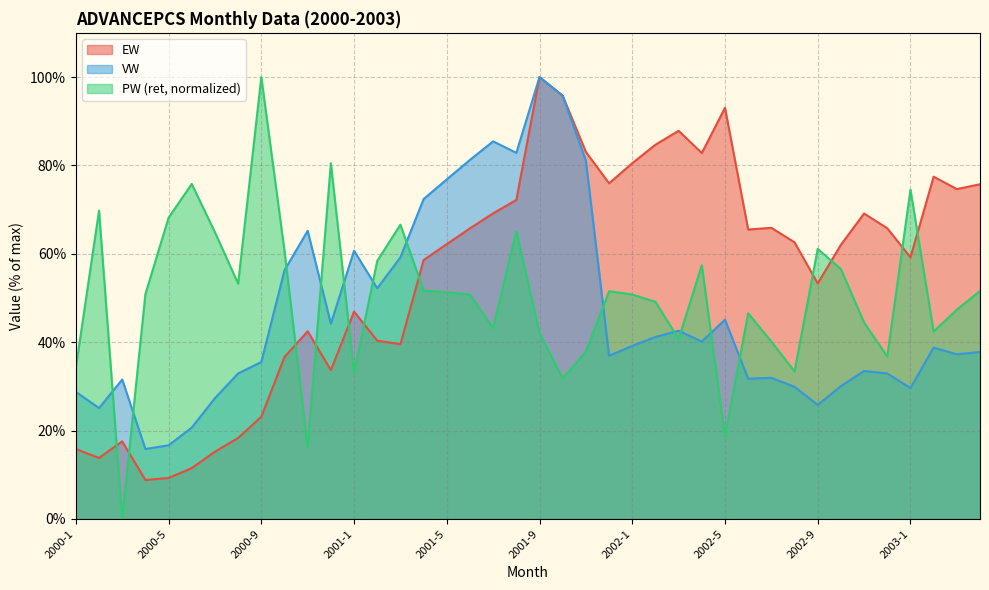

The VW series shows 100.0 at 2001-9. True or false?

True